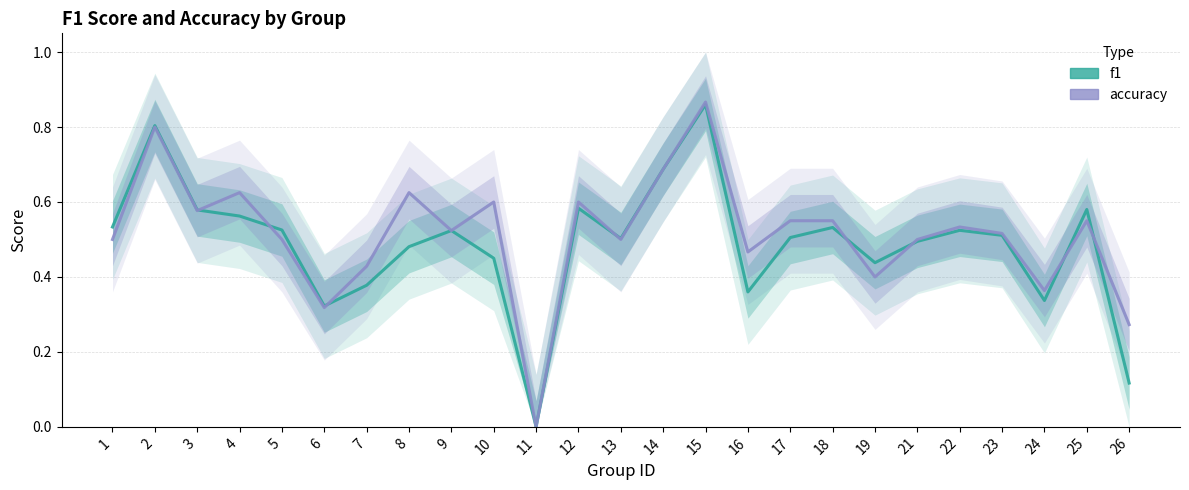

Which series has the largest total across all categories?

accuracy